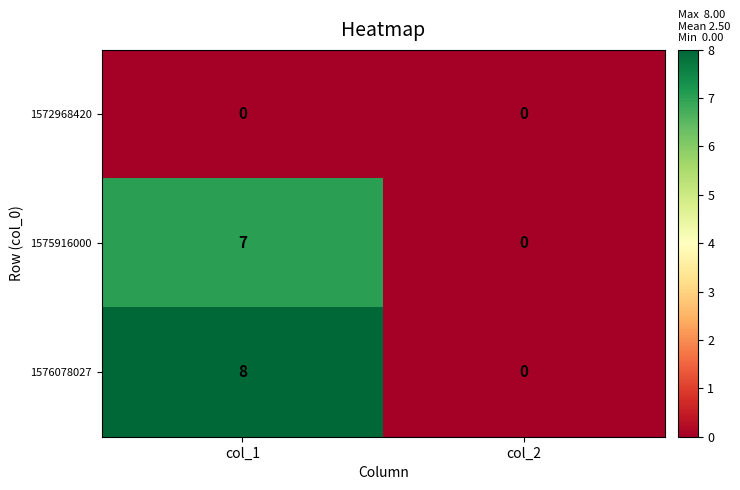

At which category does the chart reach its peak across all series?

col_1